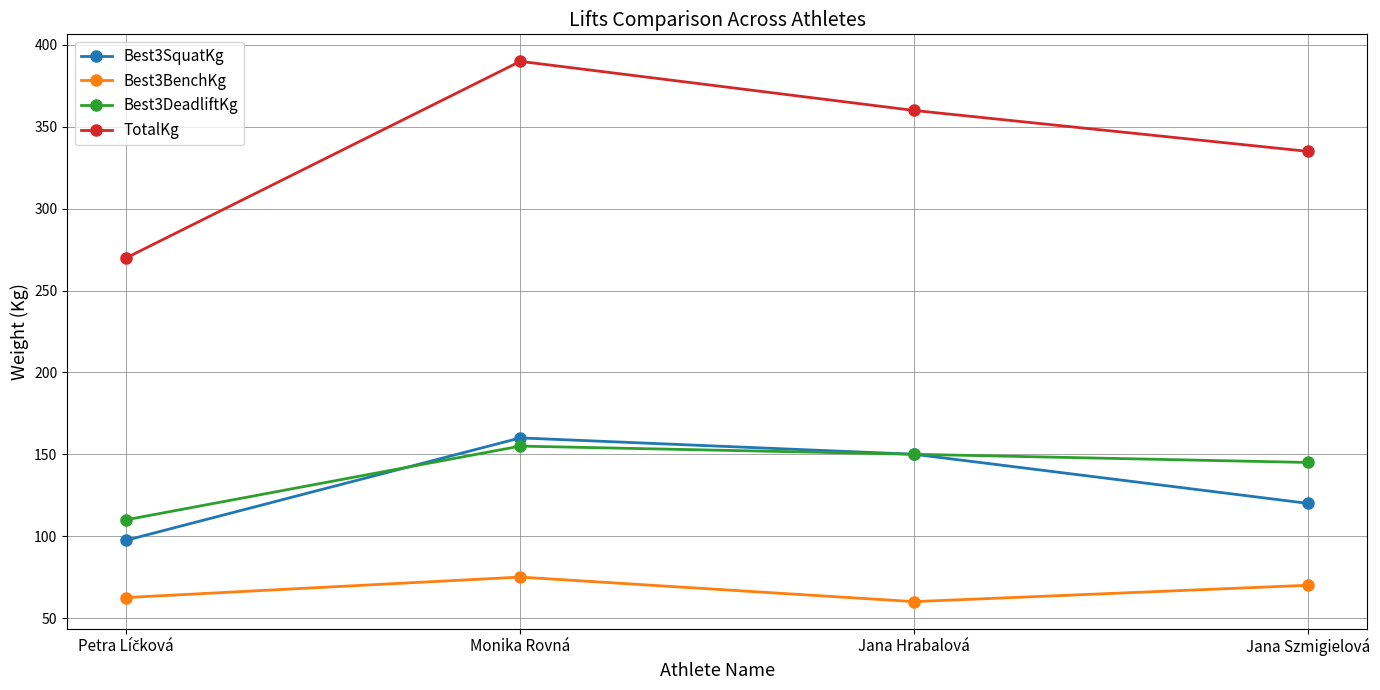

What is the minimum value shown in the chart?

60.0